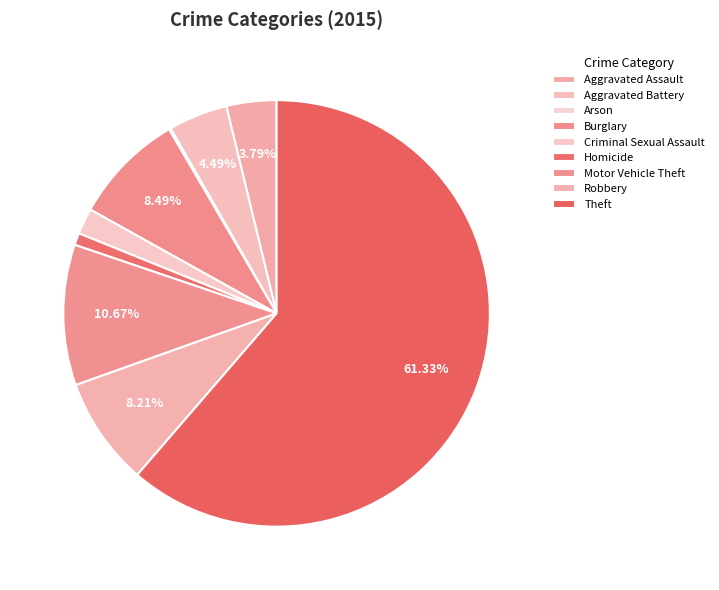

How many slices are in this pie chart?

9